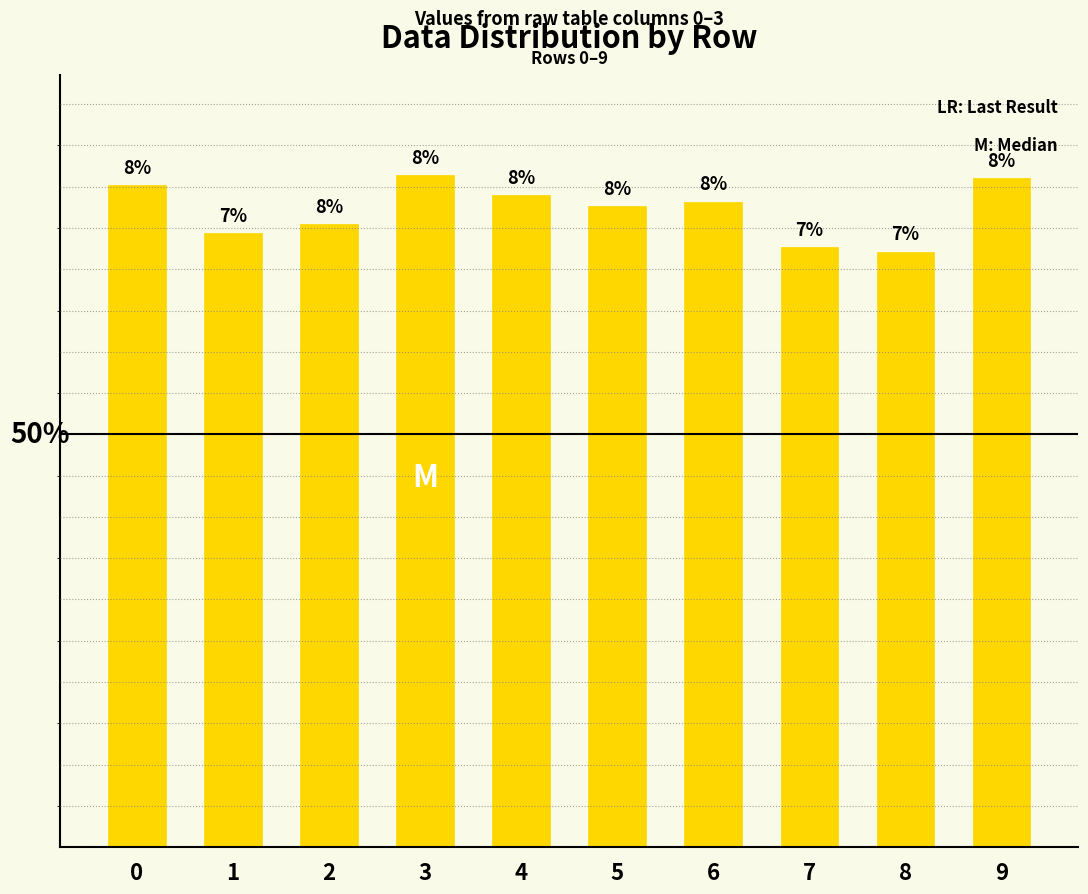

Are the bars horizontal?

No